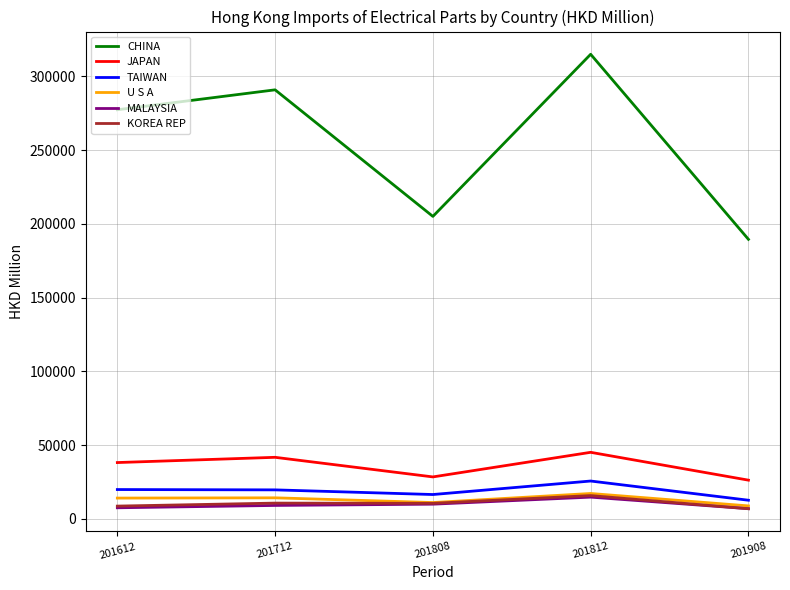

What is the approximate value of JAPAN at 201712?

41779.6